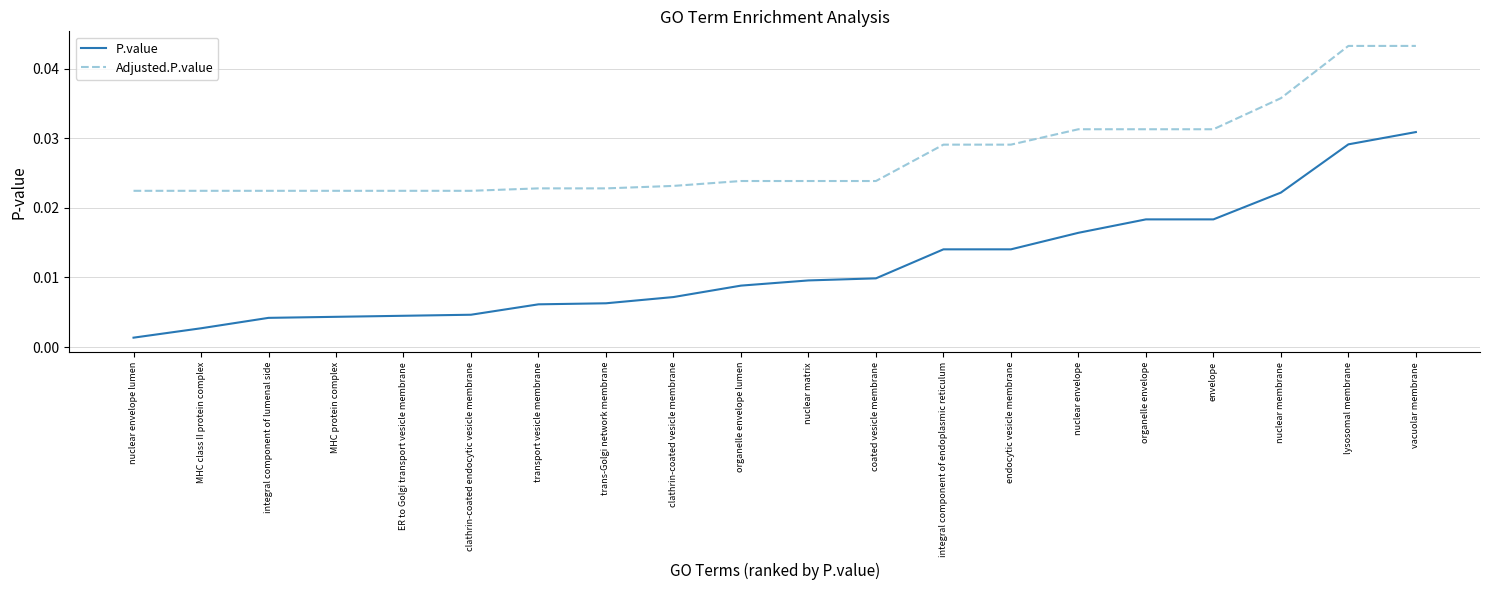

Is the value of Adjusted.P.value at integral component of endoplasmic reticulum greater than the value of P.value at integral component of lumenal side?

Yes